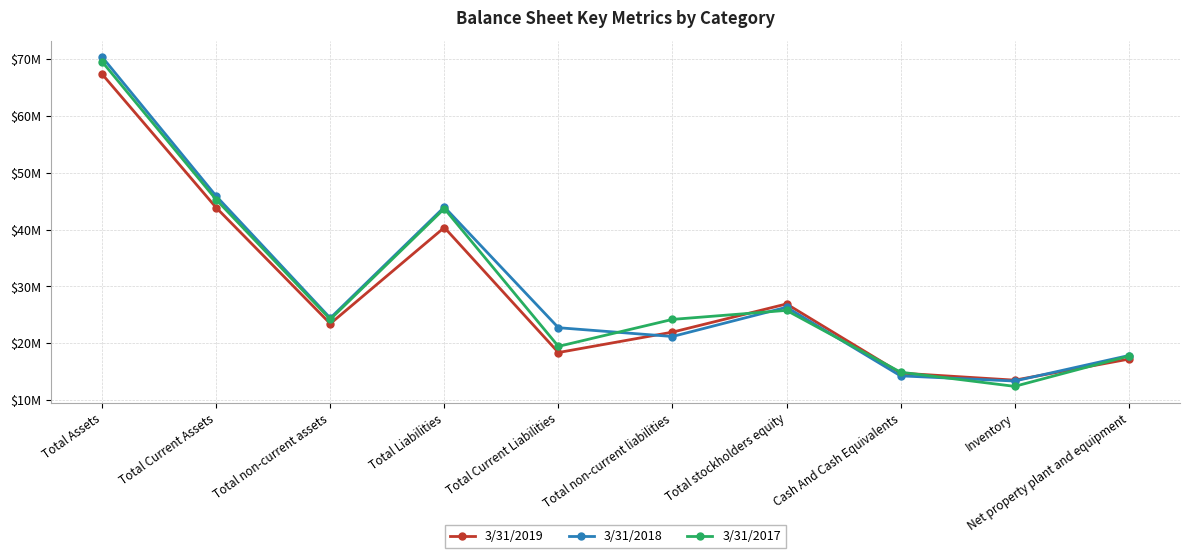

Which series has the largest total across all categories?

3/31/2018